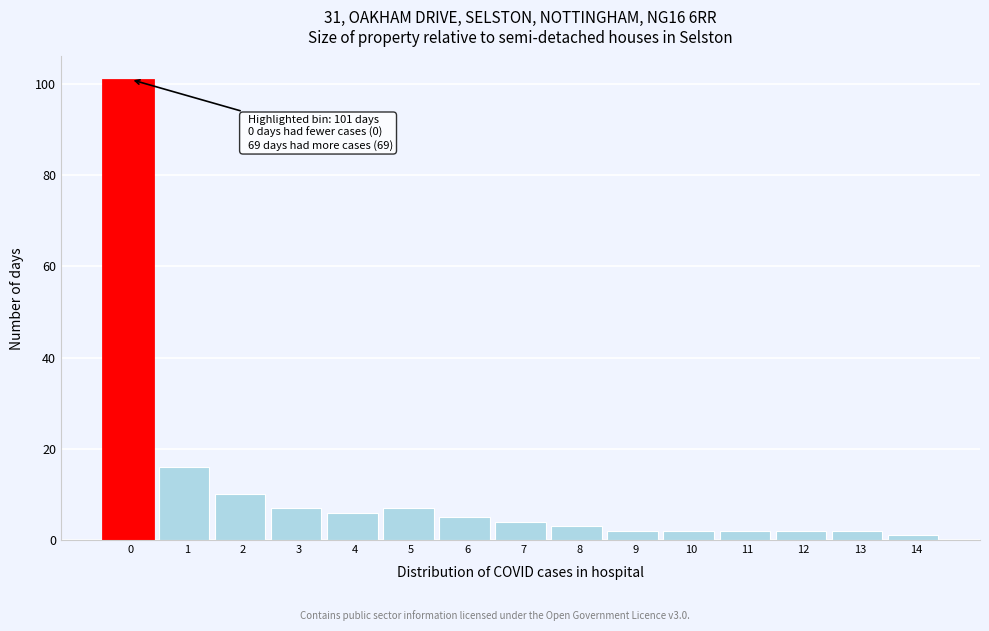

Reading left to right, list all the values displayed in this chart.

0=101	1=16	2=10	3=7	4=6	5=7	6=5	7=4	8=3	9=2	10=2	11=2	12=2	13=2	14=1